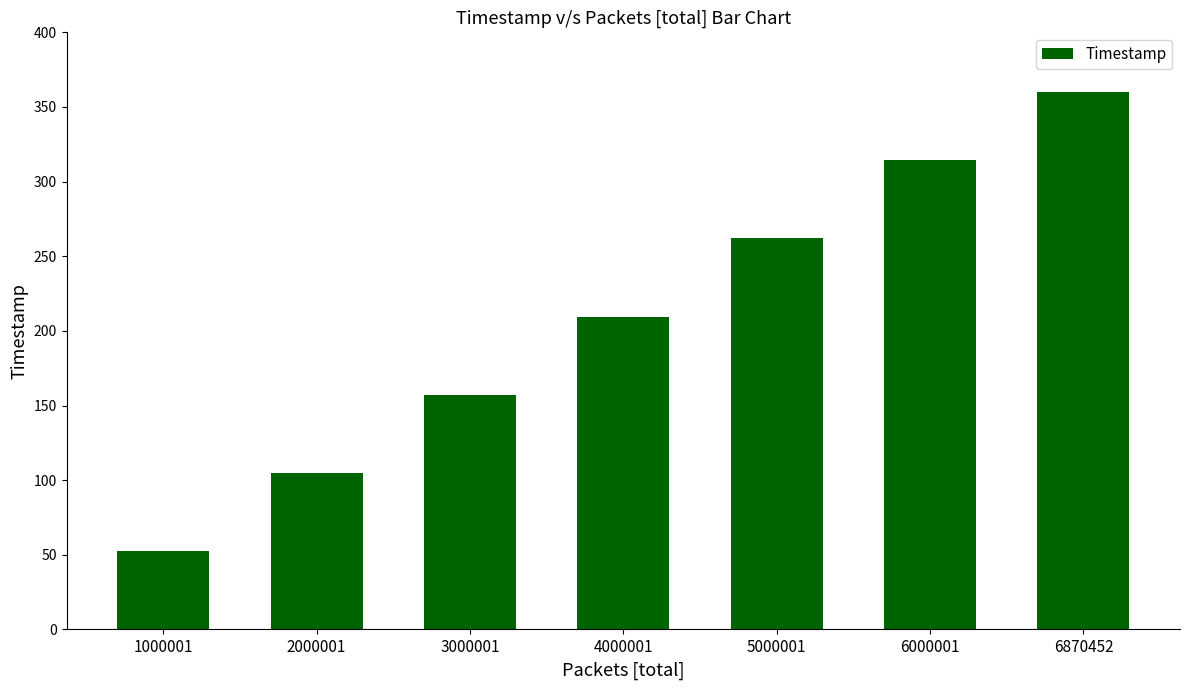

Reading left to right, list all the values displayed in this chart.

52.4	104.8	157.2	209.6	262.0	314.4	360.0